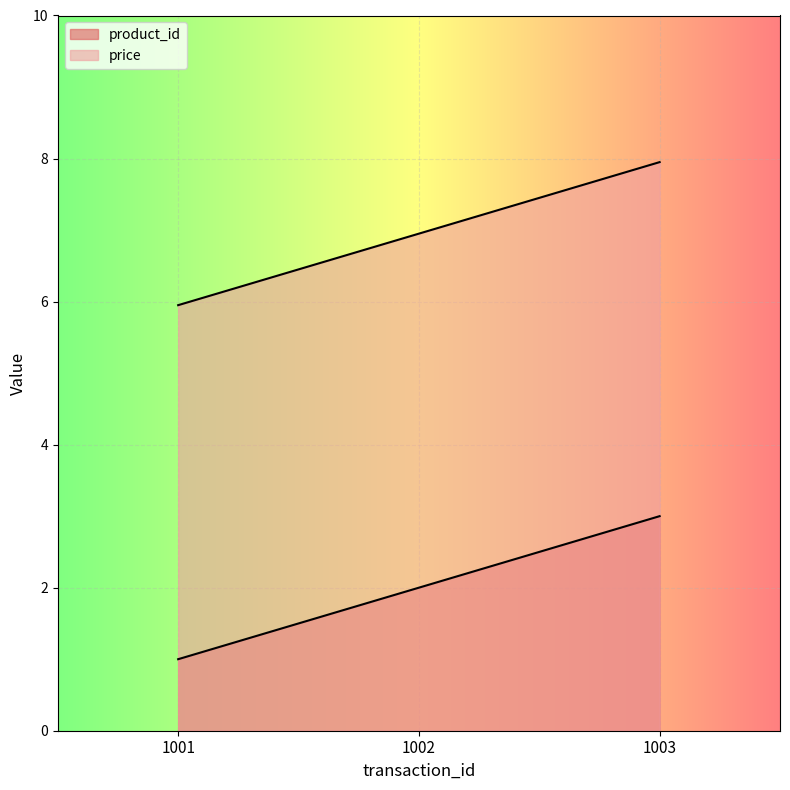

At how many categories does at least one series exceed 5?

3